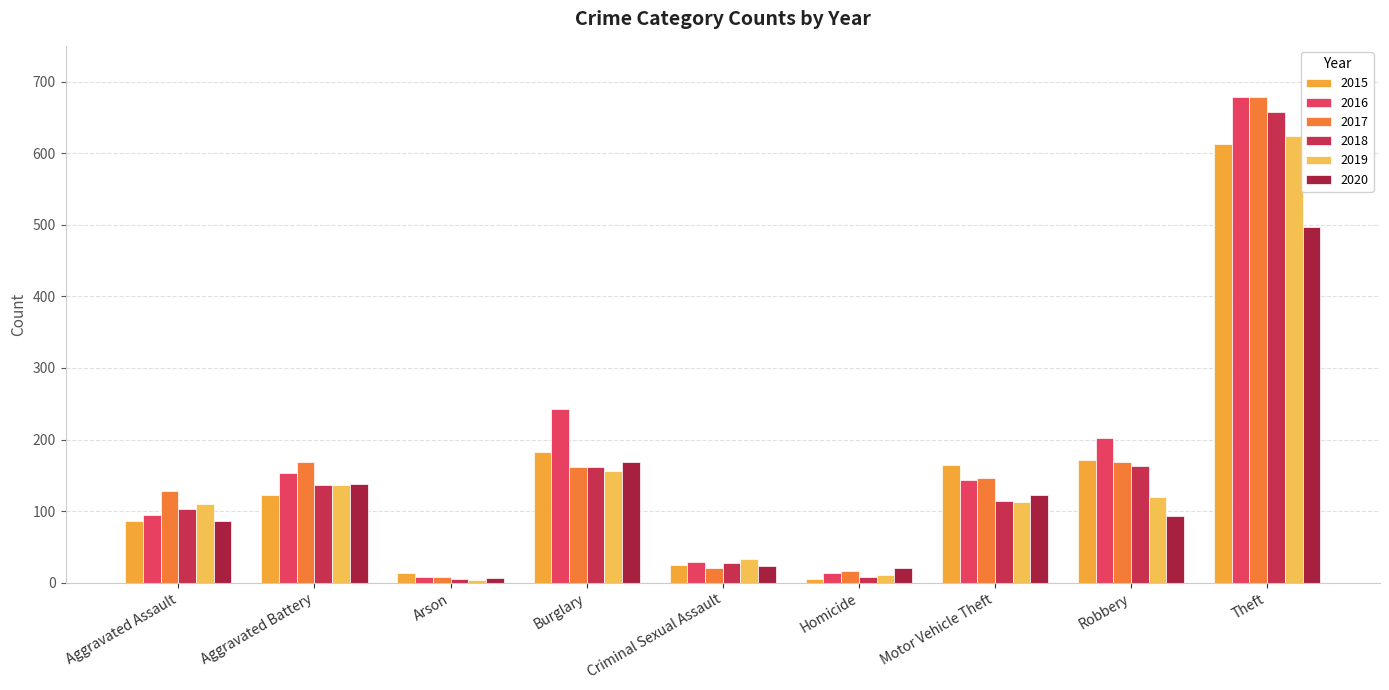

What is the difference between the maximum and second lowest values in the 2018 series?

650